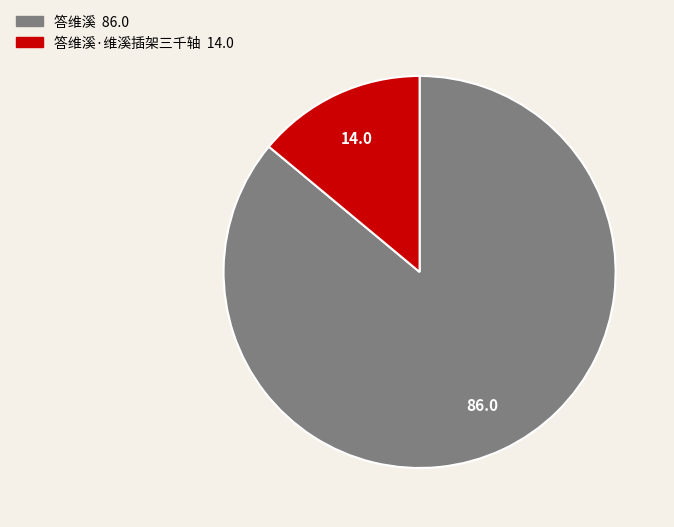

Does any single category account for the majority?

Yes